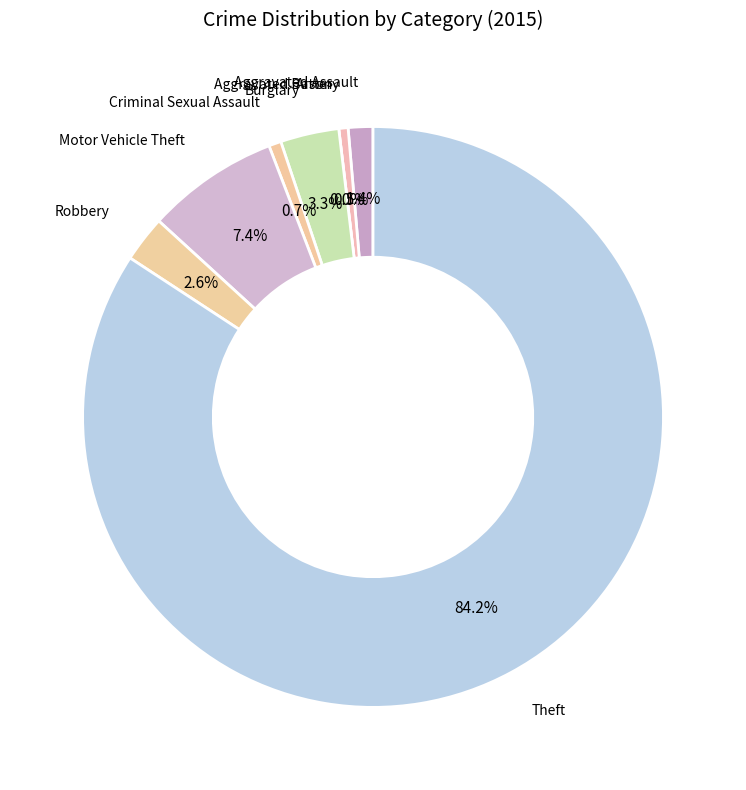

Which category has the biggest portion of the pie?

Theft